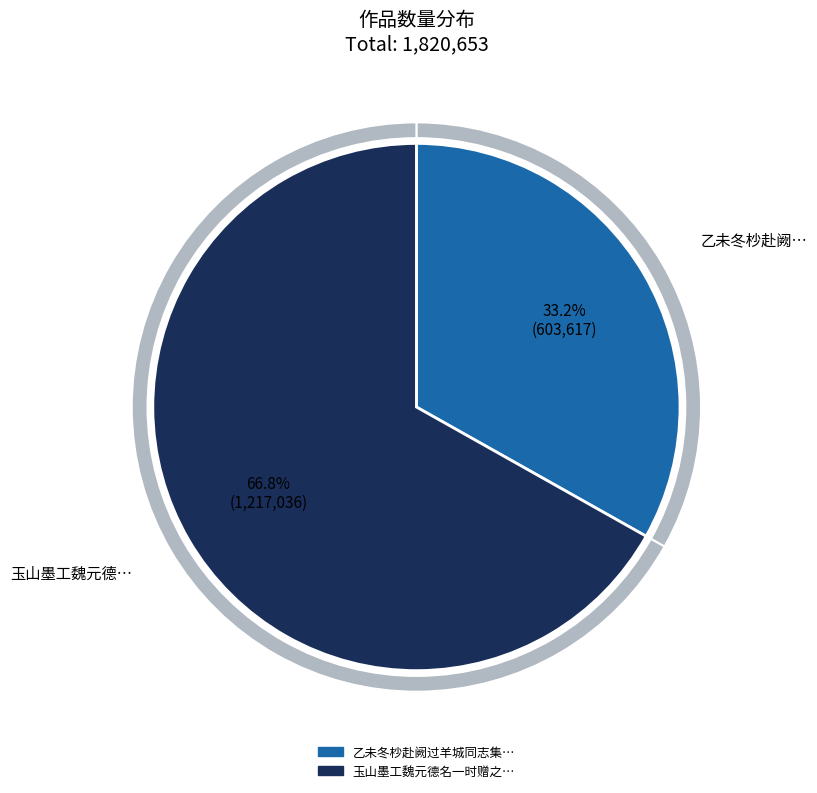

To the nearest percent, what portion does 玉山墨工魏元德名一时赠之以诗 represent?

67%